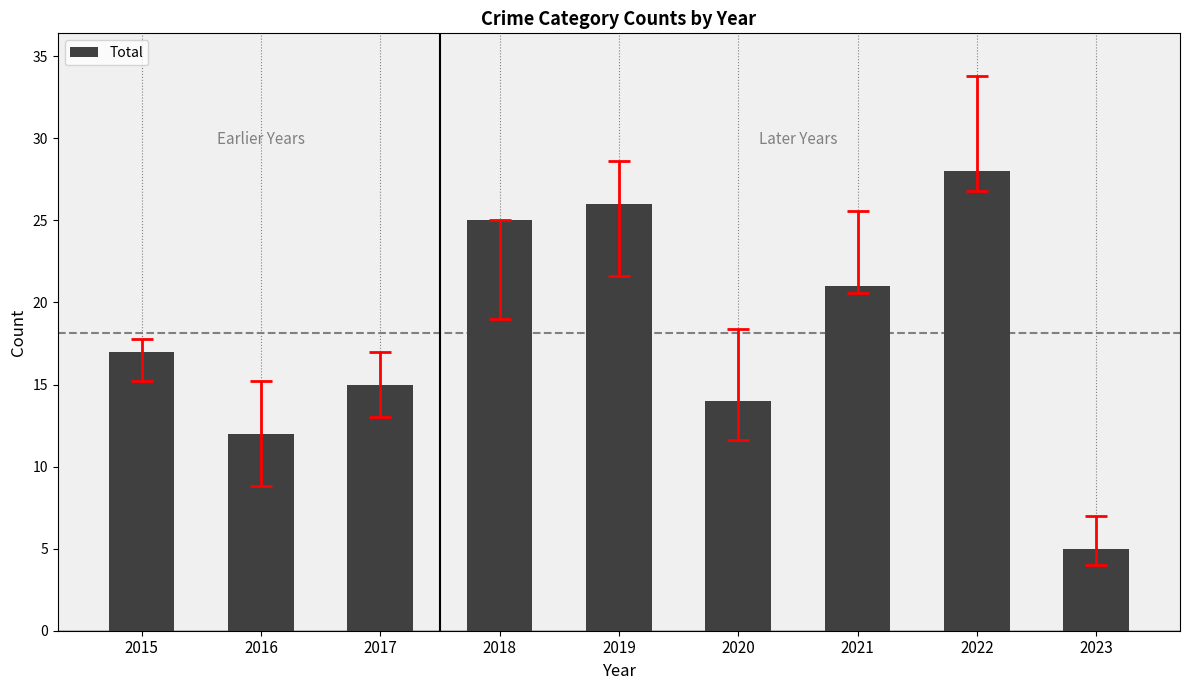

What is the value of the 8th bar from the left?

28